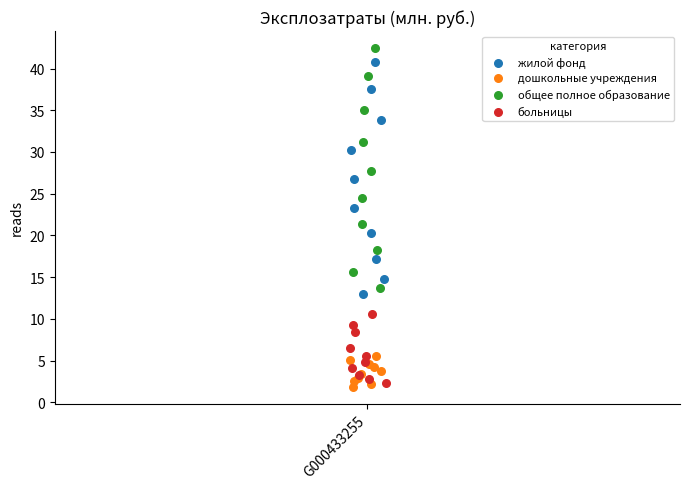

Which series has the largest Y range (max minus min)?

общее полное образование